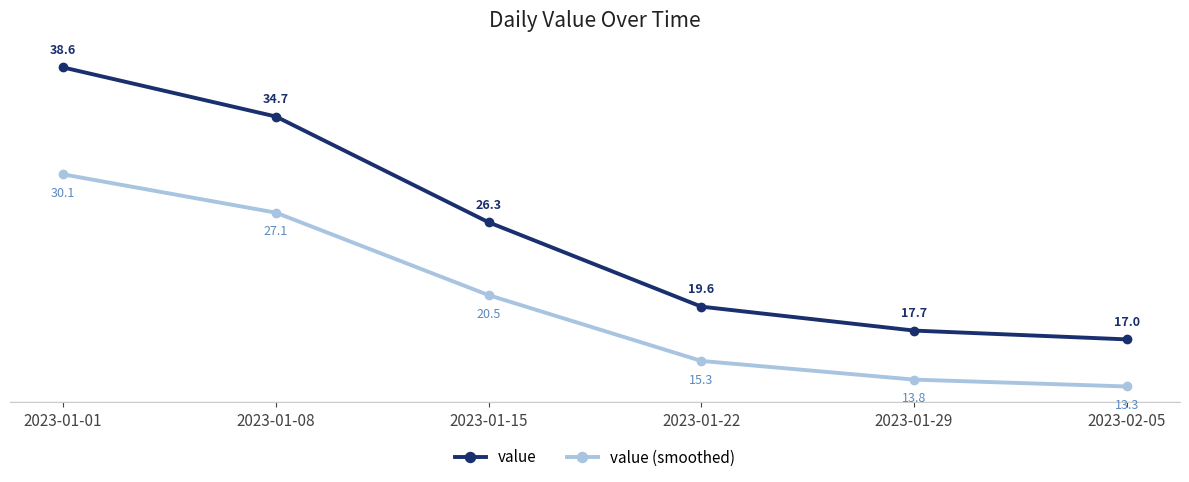

What is the sum of all value values?

153.9